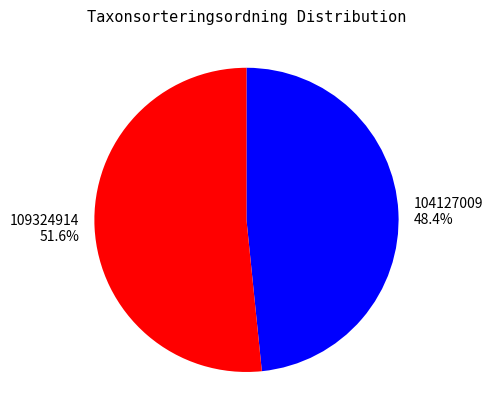

What is the ratio of the value at 104127009 to the value at 109324914?

0.9